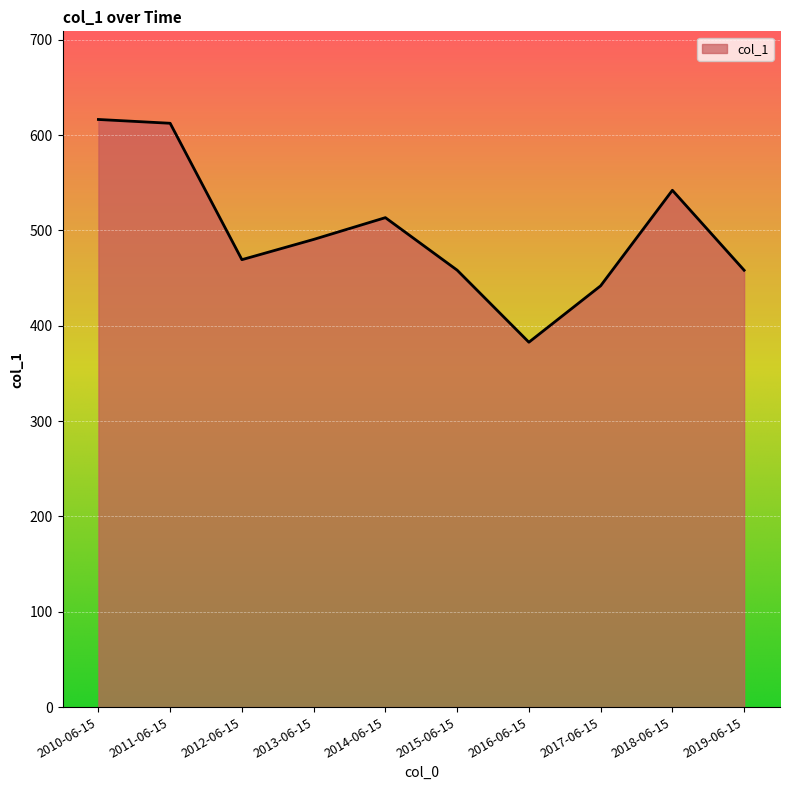

What is the ratio of the value at 2017-06-15 to the value at 2010-06-15?

0.7